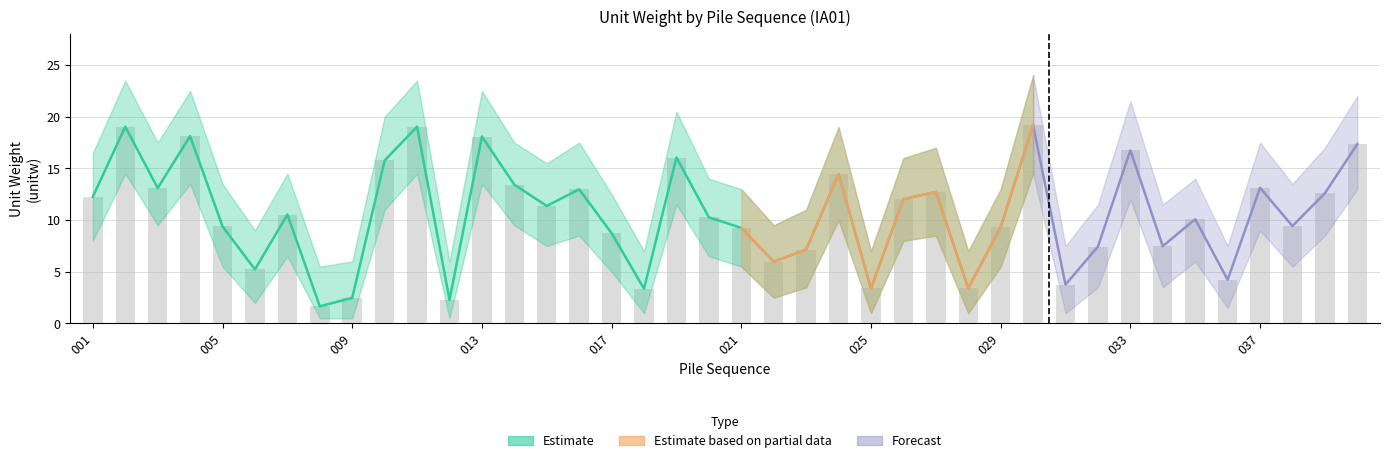

Is it true that lower_band equals 1.0 at 018?

True